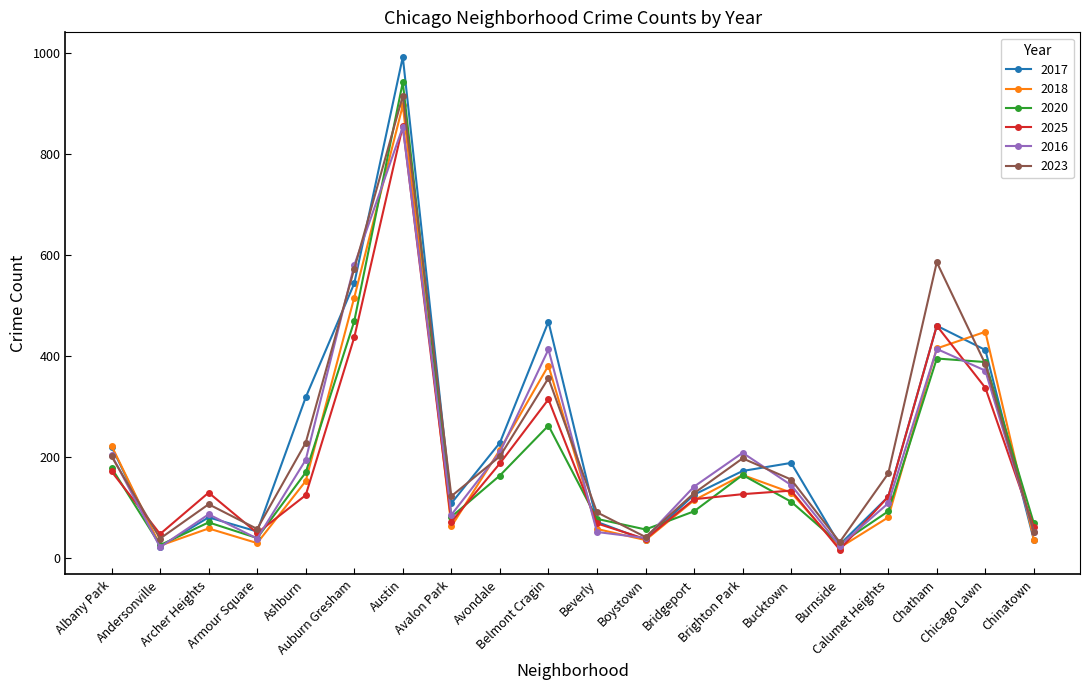

Where is the first local minimum for 2016?

Andersonville